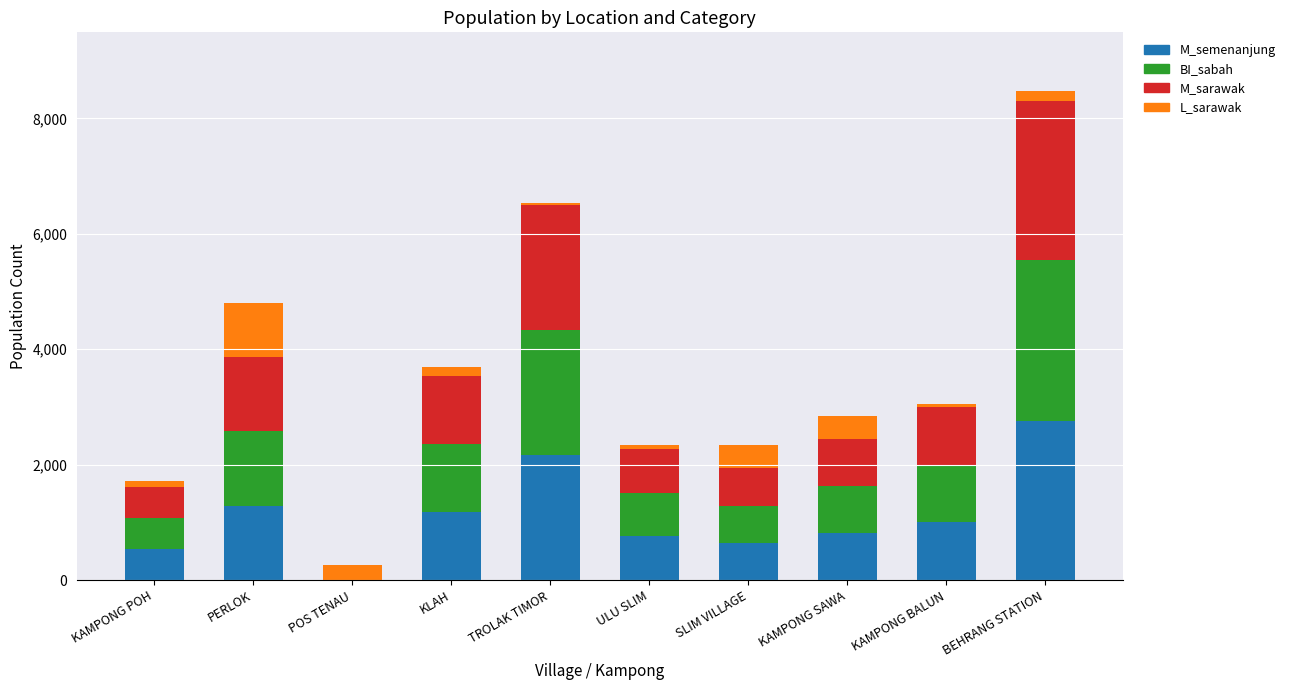

What is the highest value of the M_semenanjung series?

2762